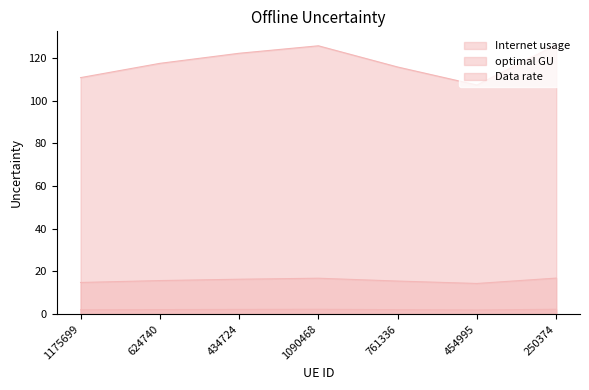

At how many categories does at least one series exceed 59?

7